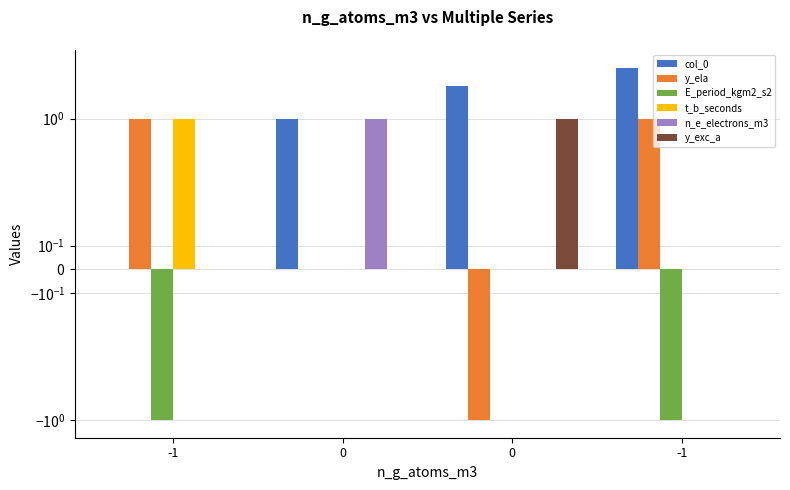

At which label does t_b_seconds reach its peak?

-1